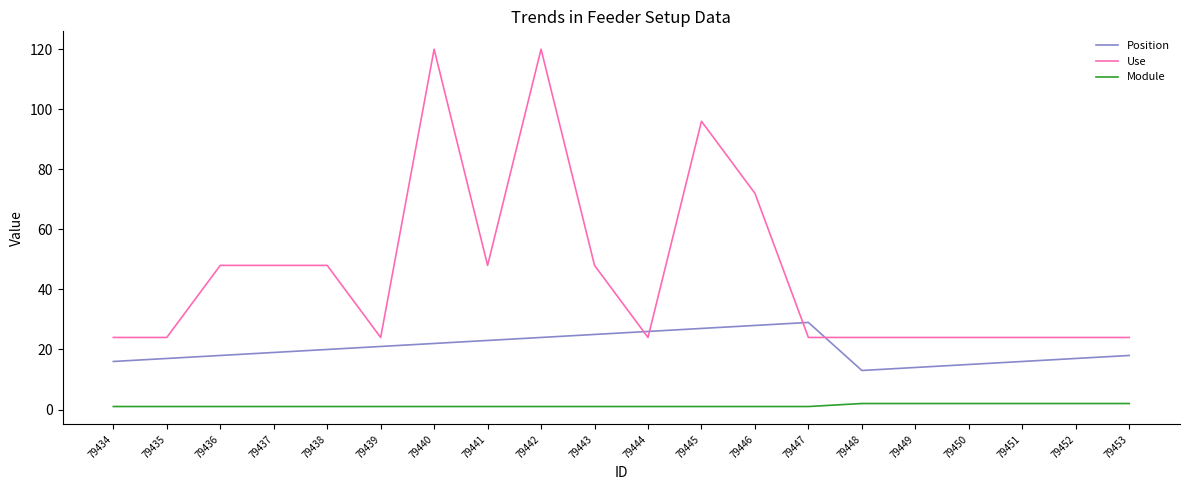

Is the value of Position at 79444 greater than the value of Module at 79443?

Yes